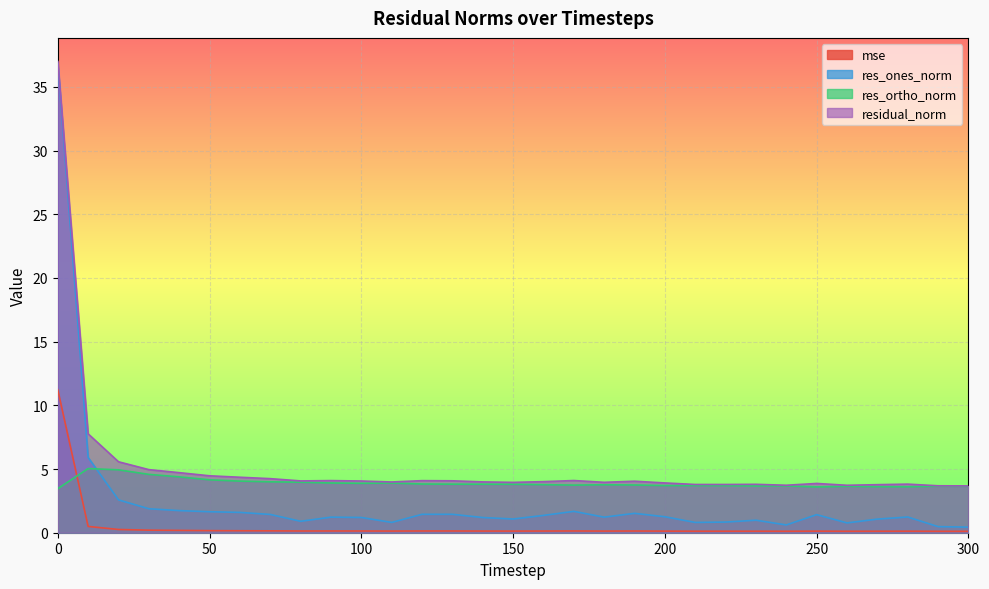

True or false: res_ones_norm and mse intersect in this chart.

False